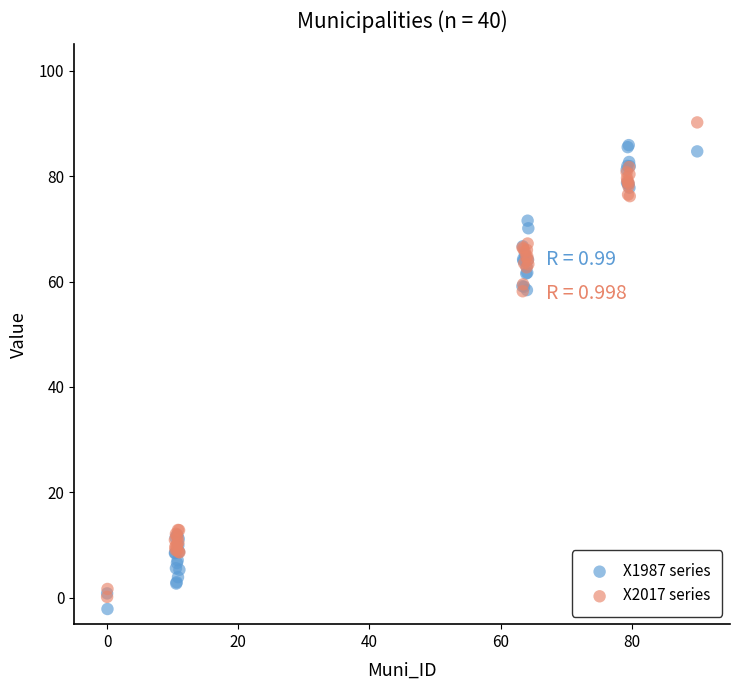

Which series has the largest Y range (max minus min)?

X2017 series